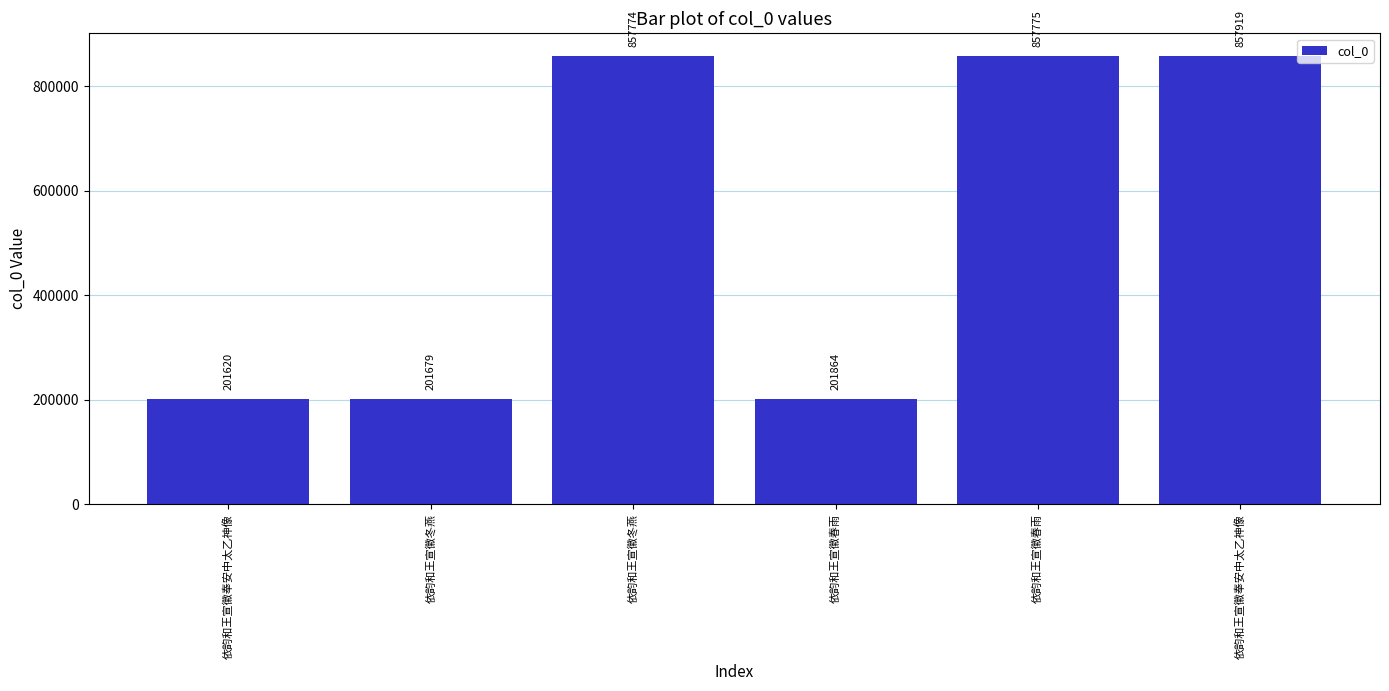

How many values are below 857774?

3